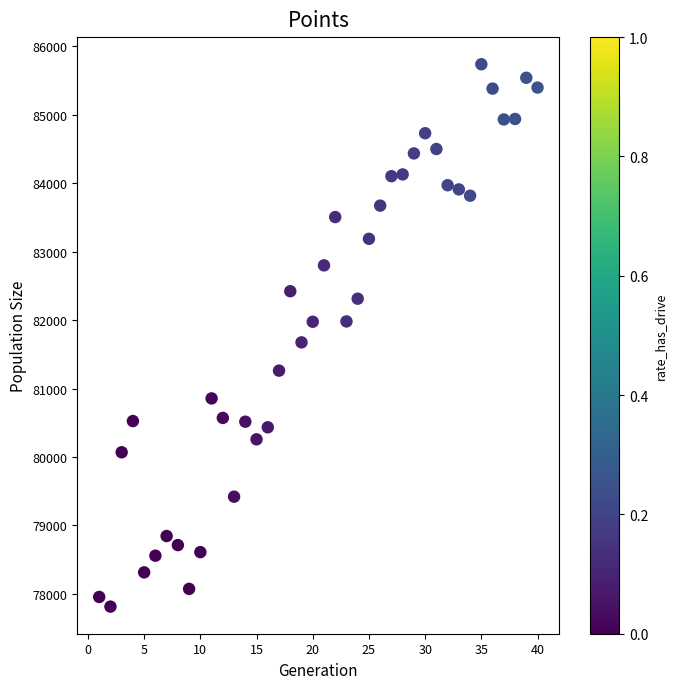

What Y value in the scatter plot is closest to 81776?

81675